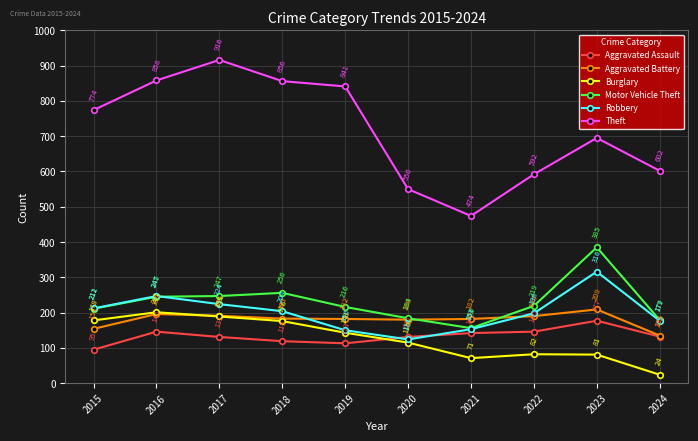

What is the total value across all series at 2021?

1178